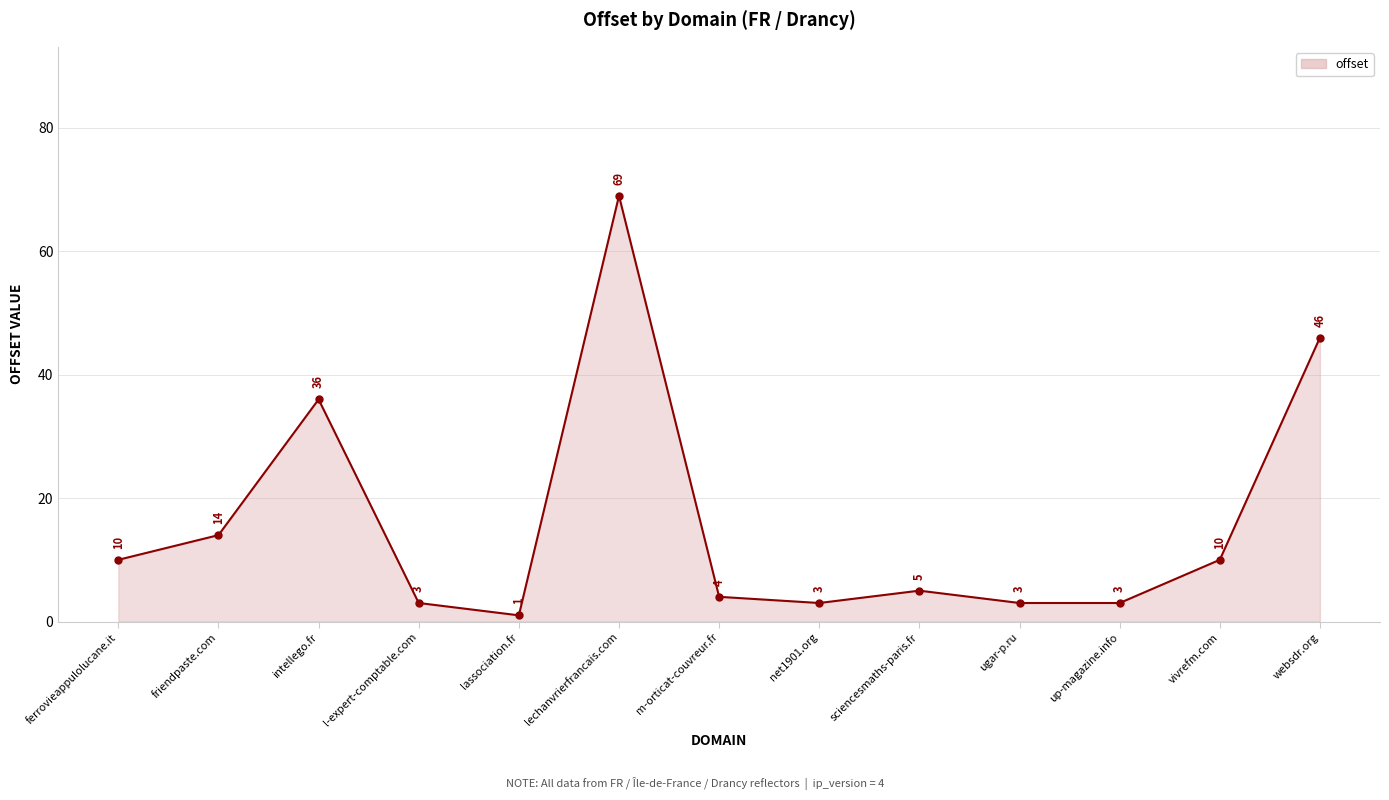

What is the label of the 4th point from the right?

ugar-p.ru